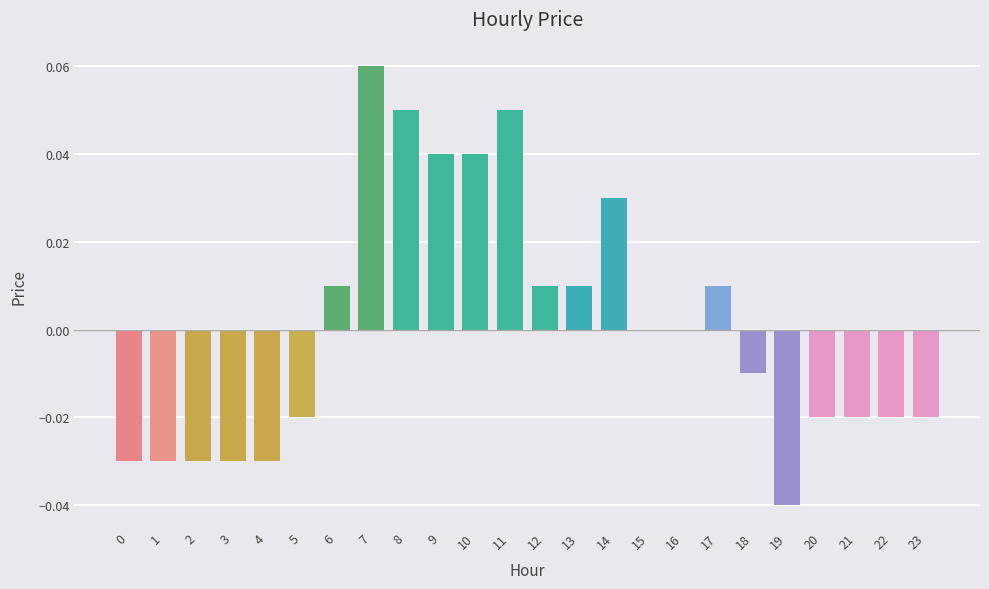

Count the number of data series in this chart.

1